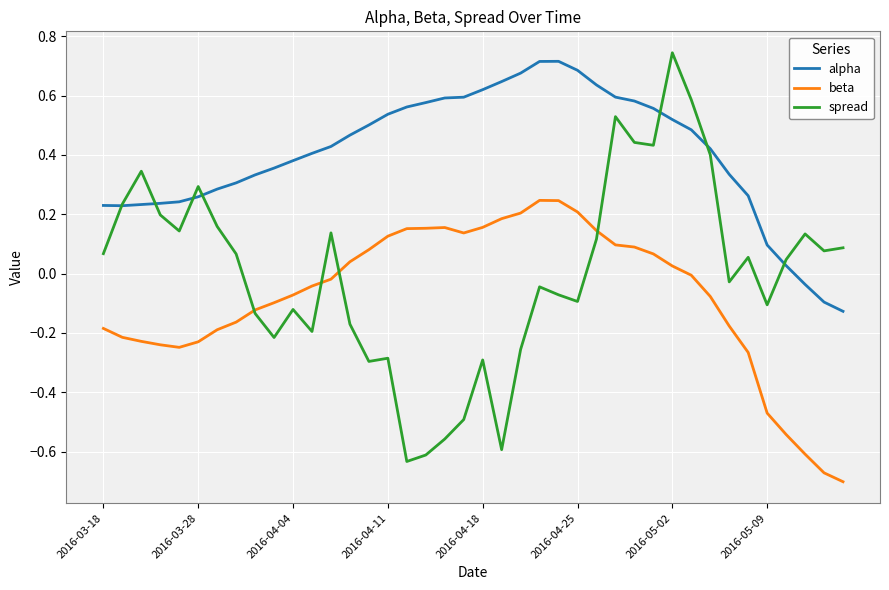

Which series has the largest total across all categories?

alpha